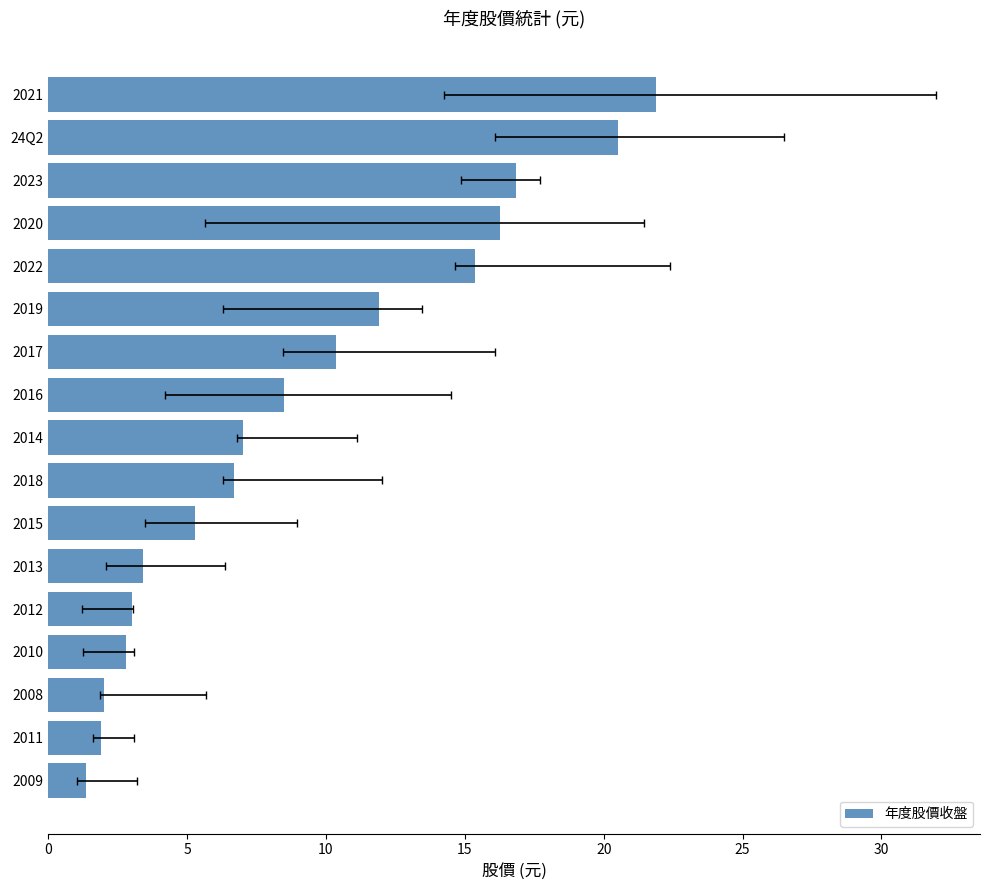

How many data points are less than 7?

8